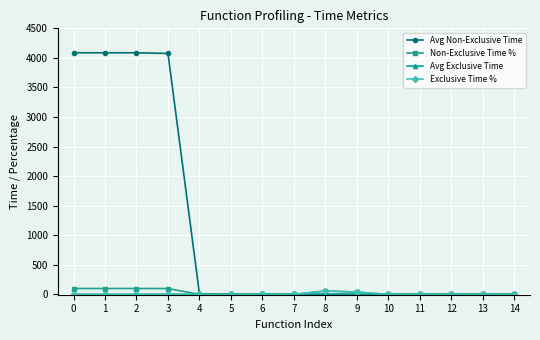

Is it true that Non-Exclusive Time % equals 0.0 at 13?

True